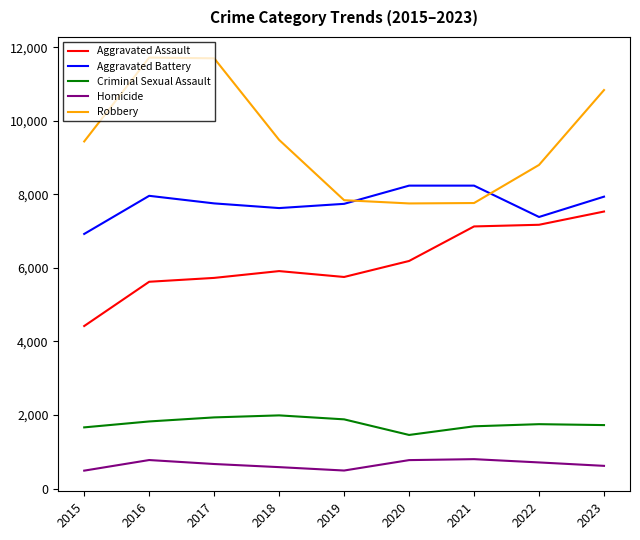

How many lines are shown in the chart?

5